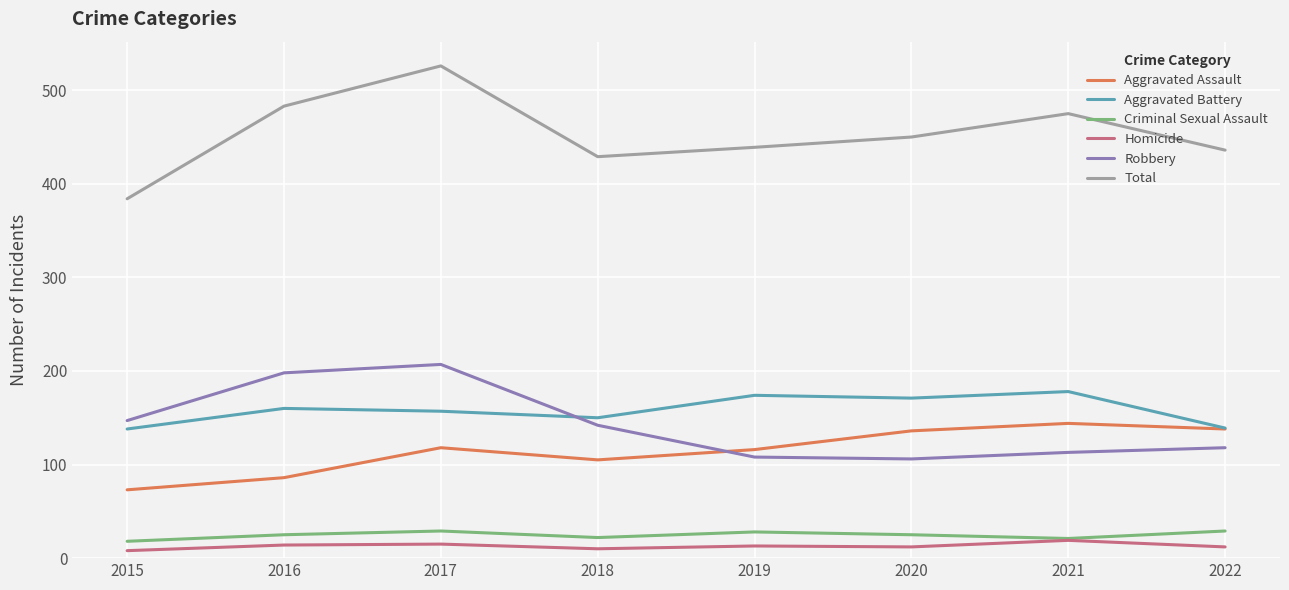

Is it true that Robbery equals 108 at 2019?

True